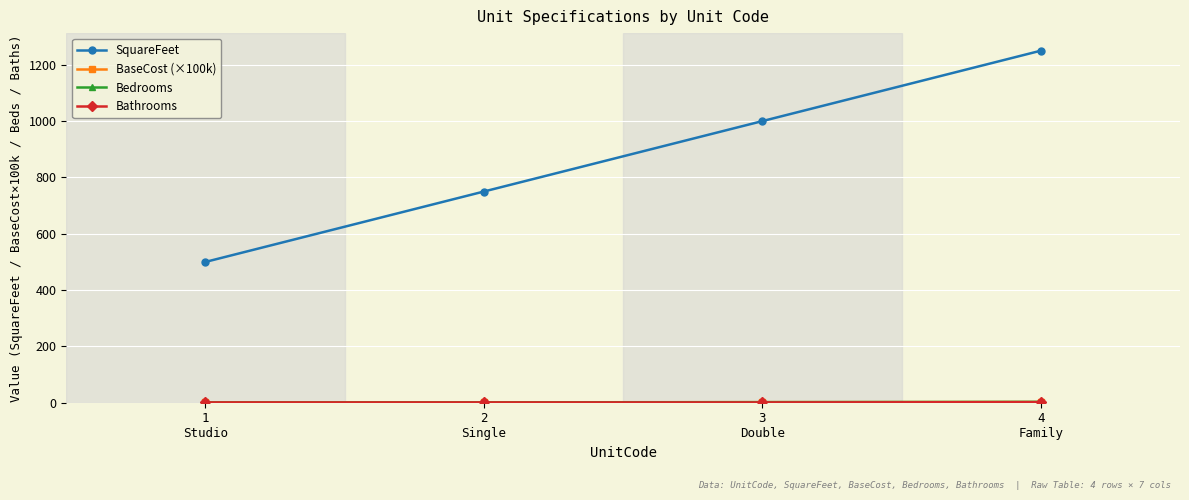

Which series has the largest range (max minus min)?

SquareFeet